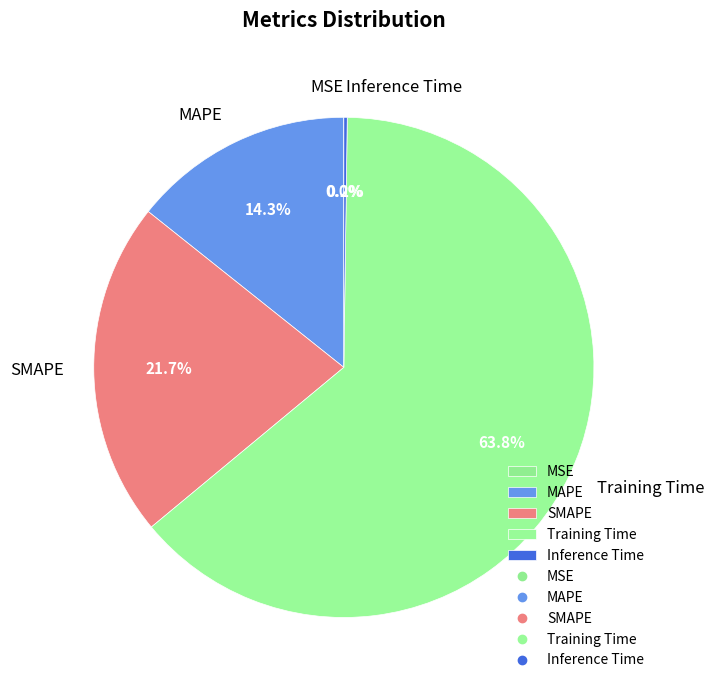

Does any single category account for the majority?

Yes